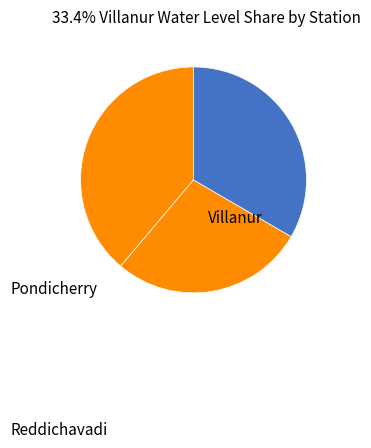

Rank the categories by value from highest to lowest.

Pondicherry, Villanur, Reddichavadi